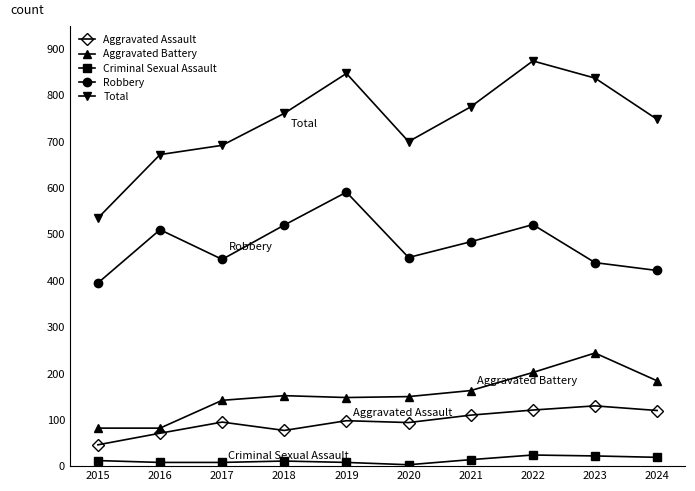

True or false: Robbery and Criminal Sexual Assault cross at least once.

False